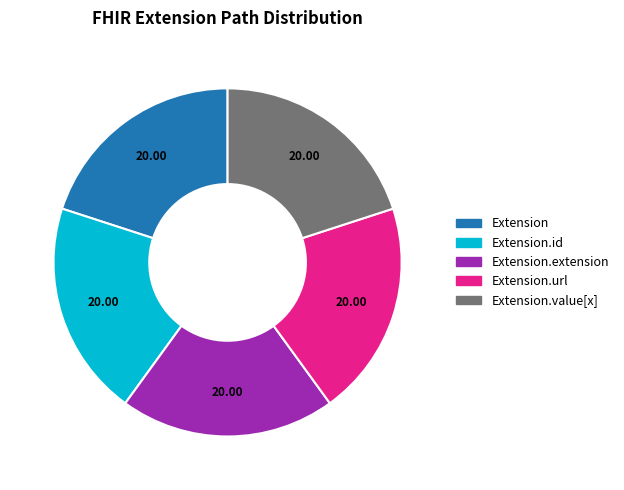

Is there a majority slice in this chart?

No